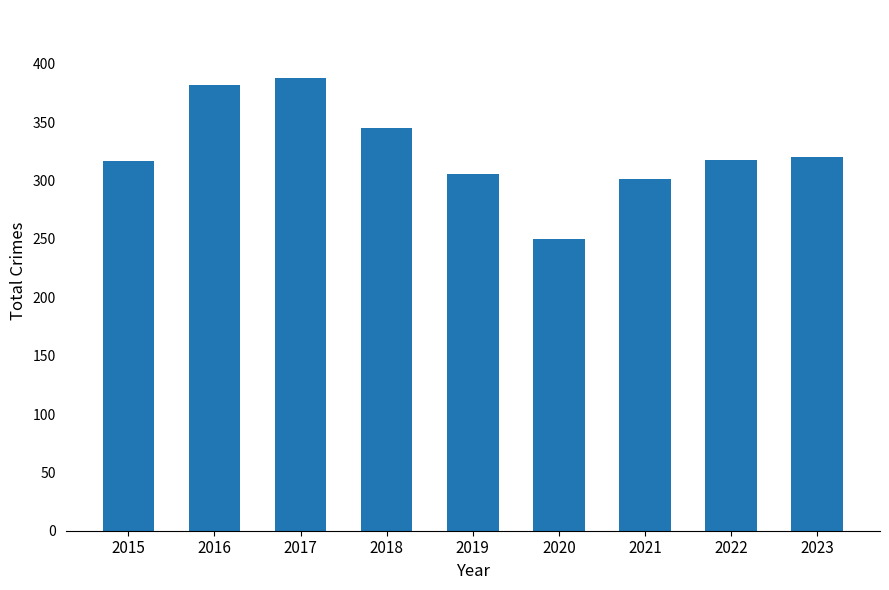

How many bars are there in total?

9